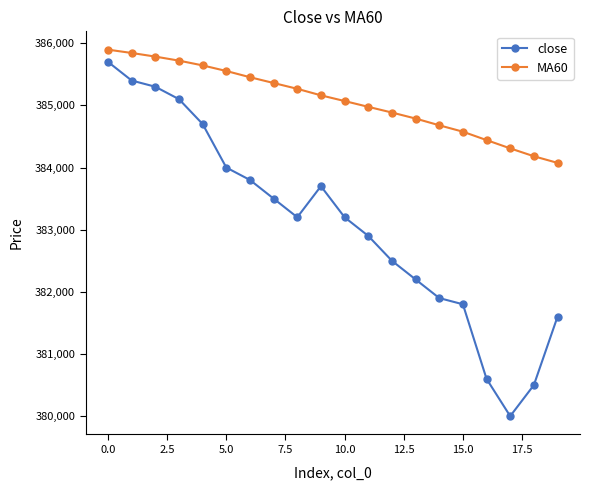

Does the chart have visible grid lines?

No